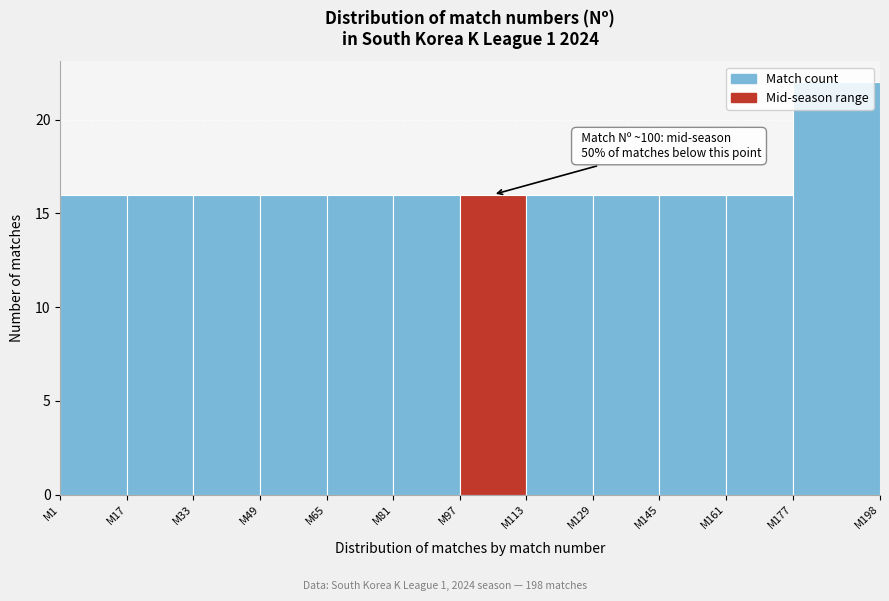

Approximately how many times larger is the value at M49 compared to M97?

1.0